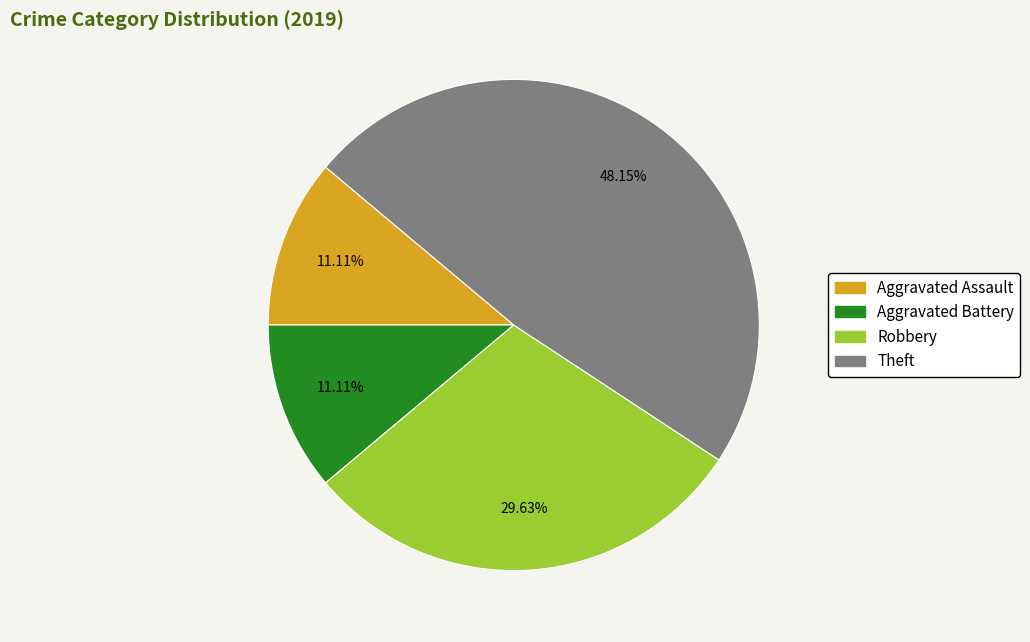

Is there any slice that represents more than half of the pie?

No